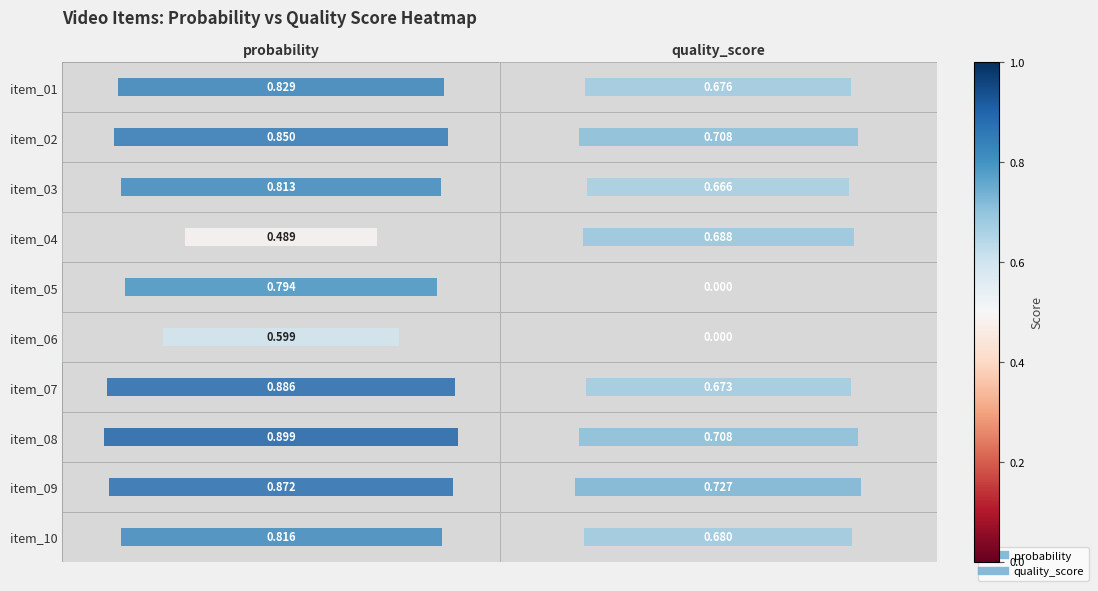

At which category is the sum across all series the highest?

probability